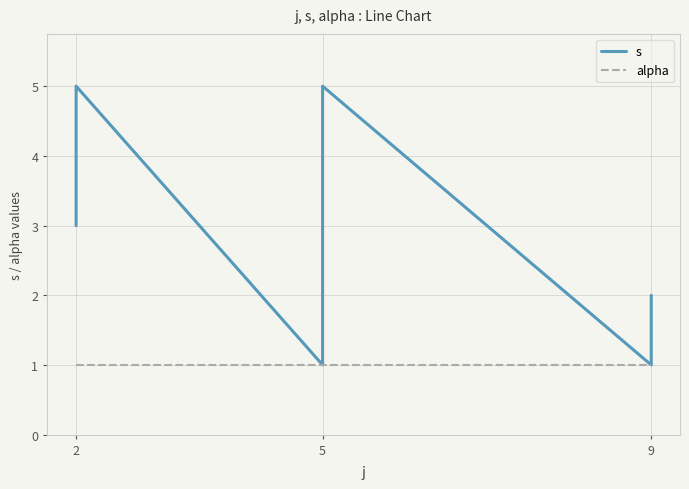

Is the value of s at 5 greater than the value of alpha at 9?

No